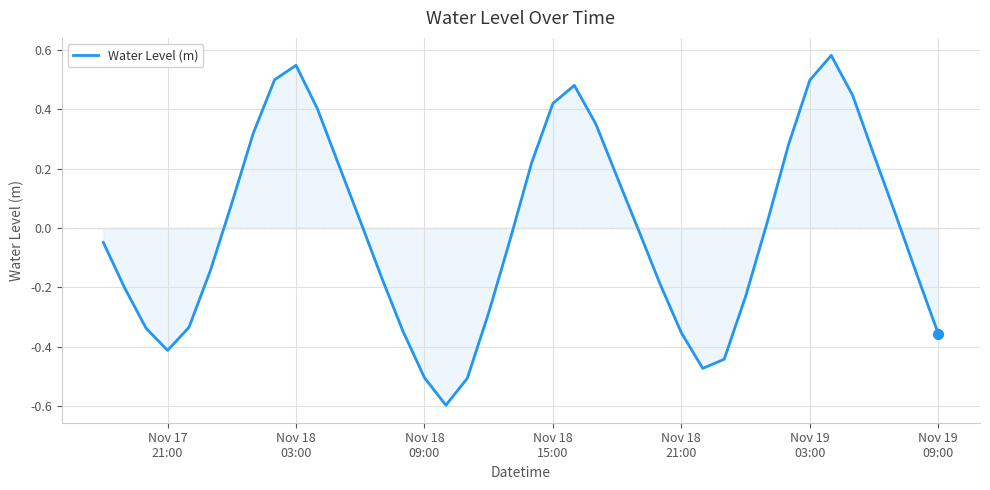

What is the minimum value shown in the chart?

-0.6